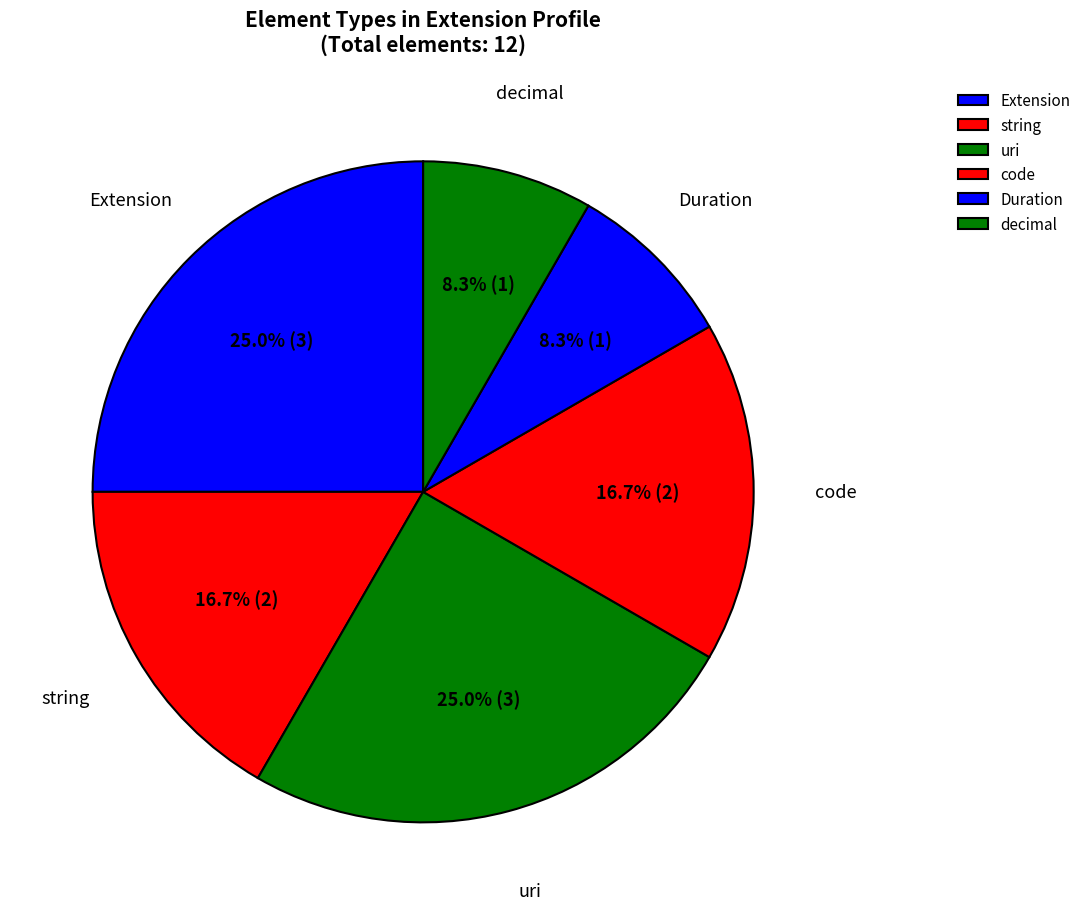

To the nearest percent, what is the average slice percentage?

17%